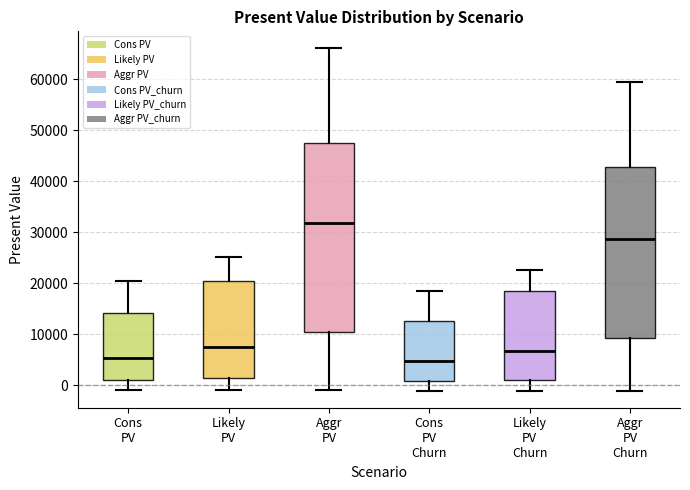

Reading left to right, read every box against the y-axis: the position of its median line, the range the box covers, and the ends of its whiskers. The values are not printed on the chart, so give them approximately, as read against the axis.

Cons PV: median 5000, box 1000 to 14000, whiskers -1000 to 21000
Likely PV: median 8000, box 1000 to 20000, whiskers -1000 to 25000
Aggr PV: median 32000, box 11000 to 48000, whiskers -1000 to 66000
Cons PV Churn: median 5000, box 1000 to 13000, whiskers -1000 to 18000
Likely PV Churn: median 7000, box 1000 to 18000, whiskers -1000 to 23000
Aggr PV Churn: median 29000, box 9000 to 43000, whiskers -1000 to 59000